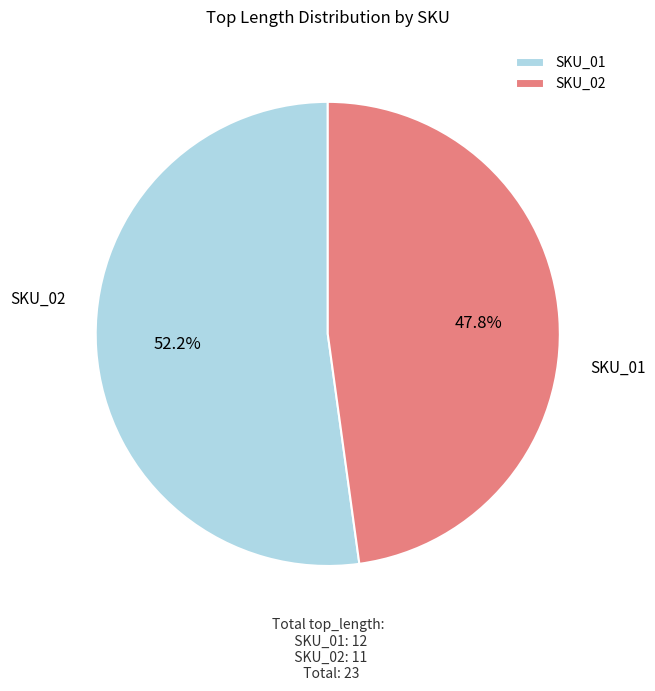

To the nearest percent, what portion does SKU_01 represent?

52%